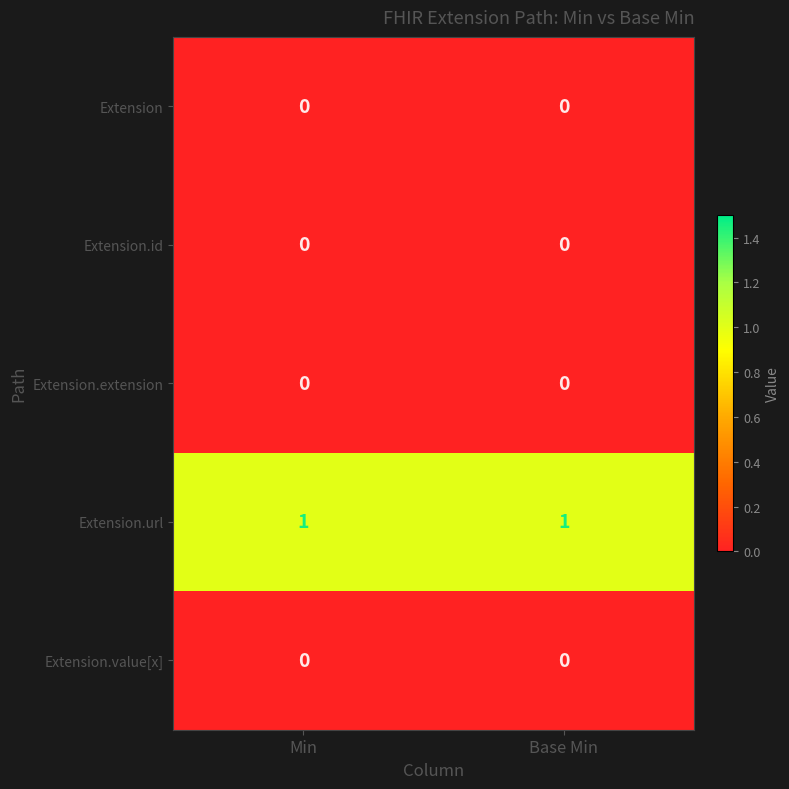

Reading left to right, transcribe all the data shown in this chart.

Extension: Min=0	Base Min=0
Extension.id: Min=0	Base Min=0
Extension.extension: Min=0	Base Min=0
Extension.url: Min=1	Base Min=1
Extension.value[x]: Min=0	Base Min=0